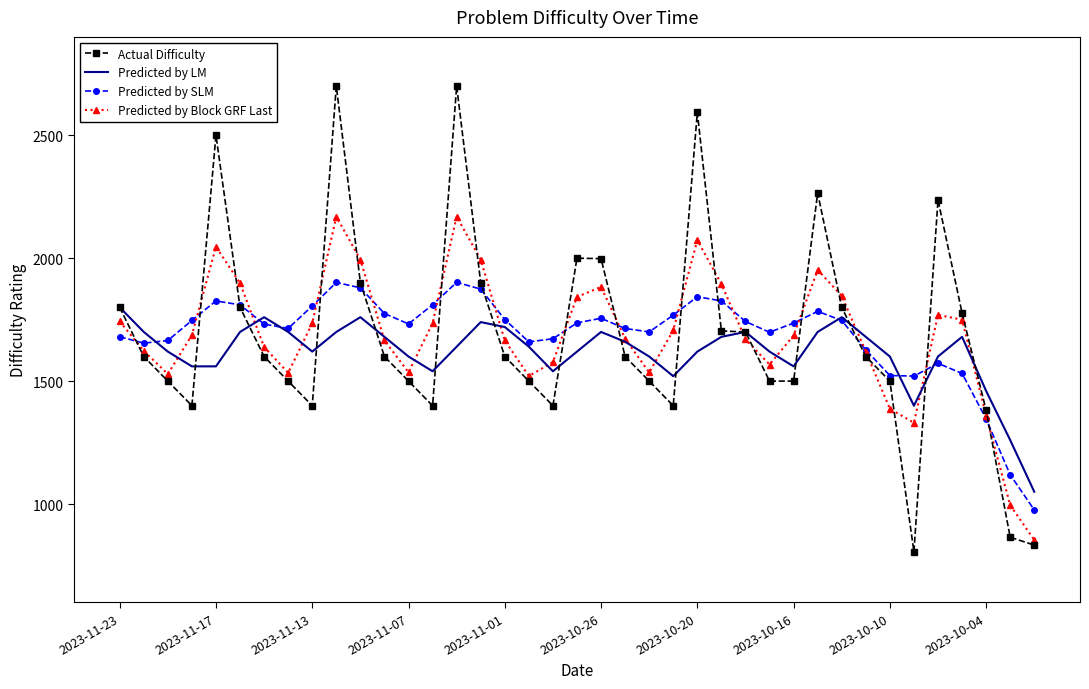

List the series in order of their peak value, lowest first.

Predicted by LM, Predicted by SLM, Predicted by Block GRF Last, Actual Difficulty